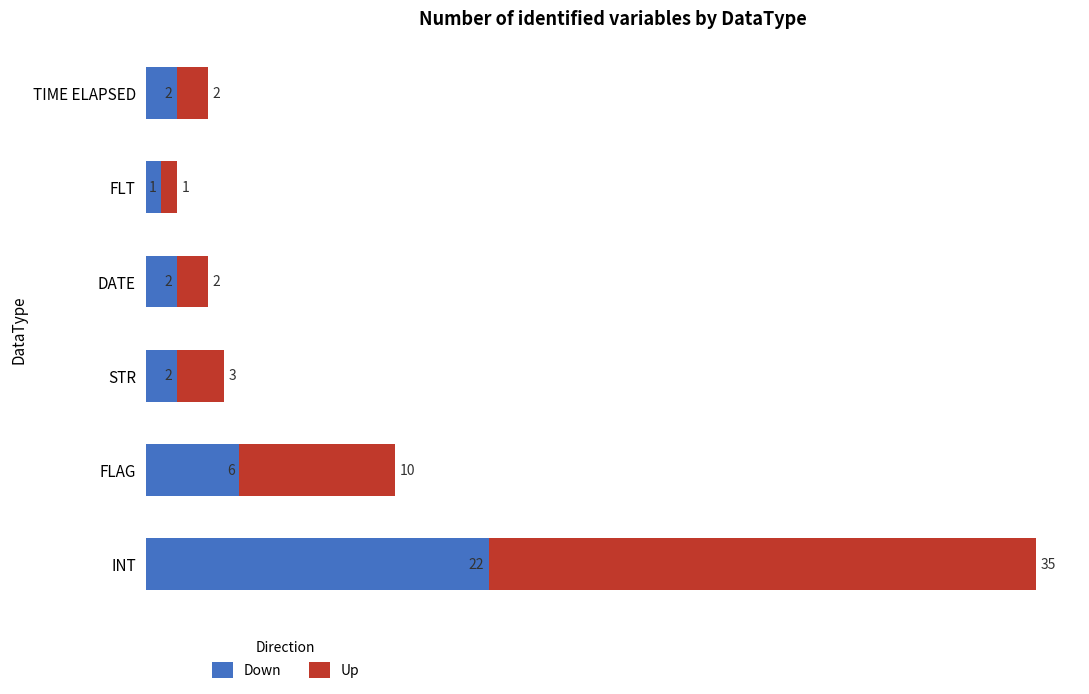

At which category is the sum across all series the highest?

INT